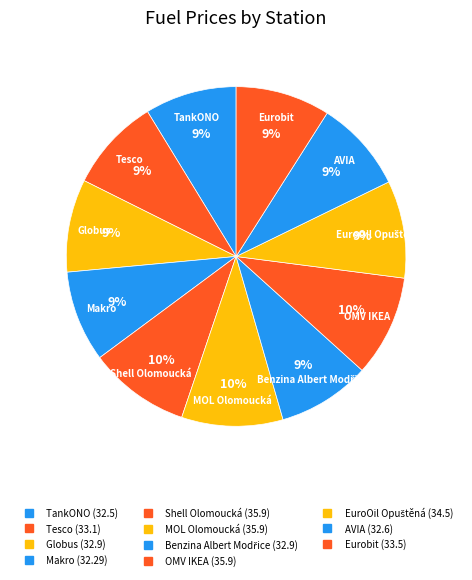

Which slice is the largest?

Shell Olomoucká